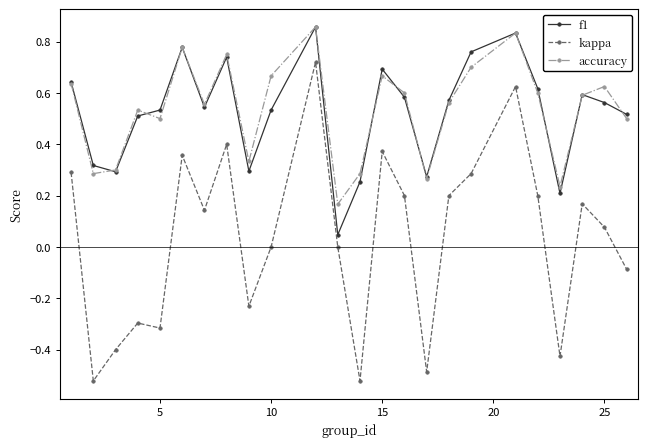

How many lines are shown in the chart?

3